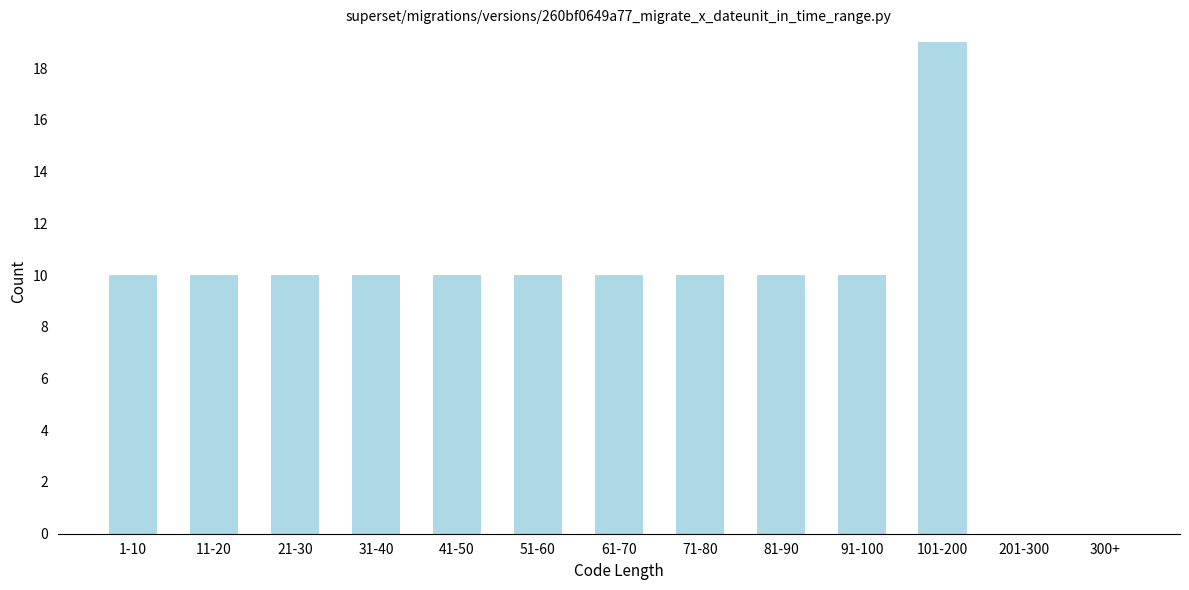

Reading left to right, extract all data points from this chart.

1-10=10	11-20=10	21-30=10	31-40=10	41-50=10	51-60=10	61-70=10	71-80=10	81-90=10	91-100=10	101-200=19	201-300=0	300+=0